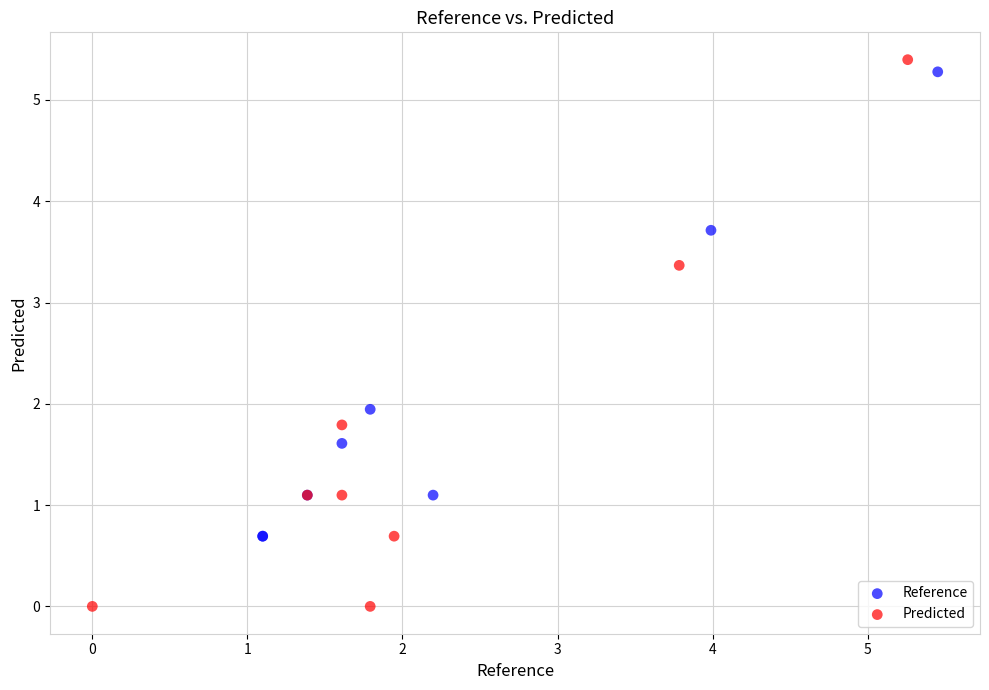

Which series contains the lowest Y value?

Predicted